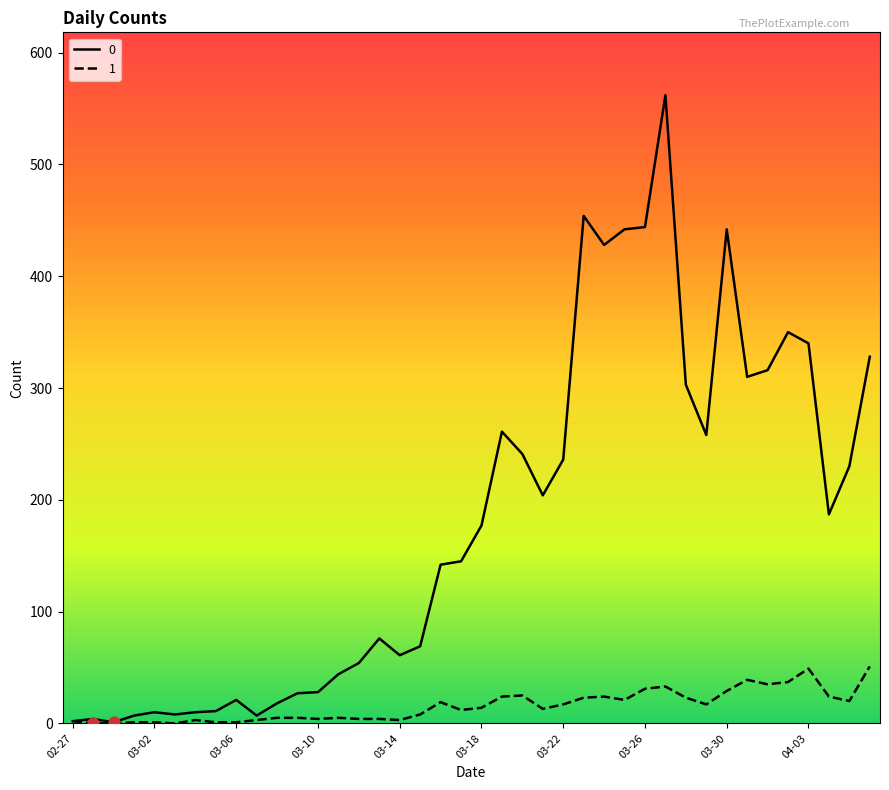

At how many categories does at least one series exceed 474?

1